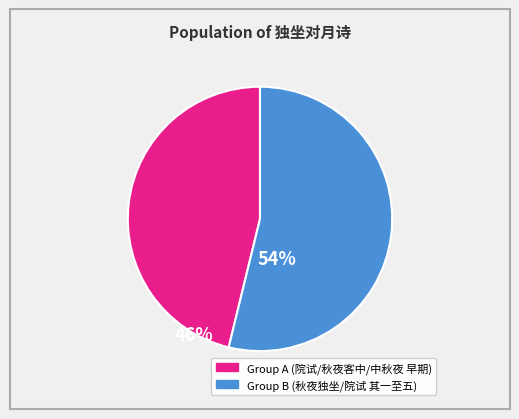

Is there a majority slice in this chart?

Yes